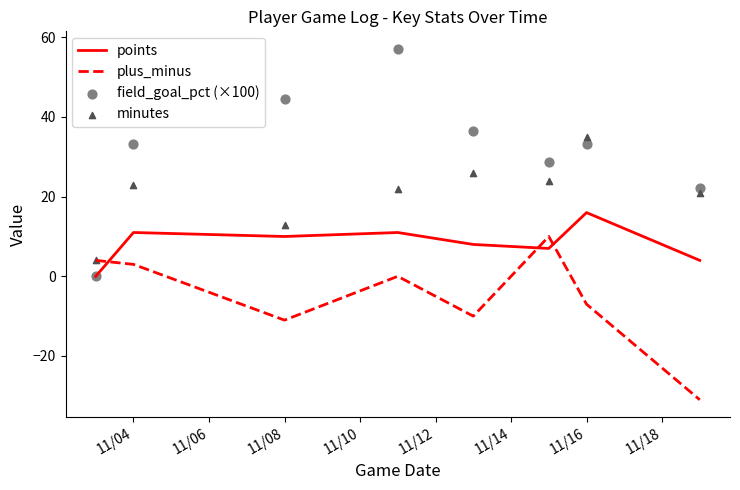

What are all the series names shown in the legend?

points, plus_minus, field_goal_pct (×100), minutes